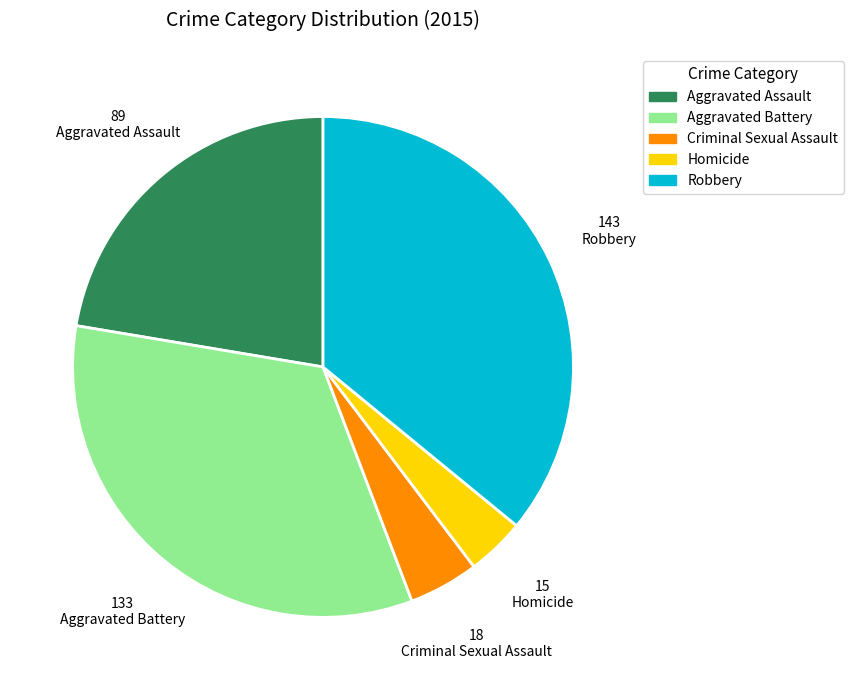

What is the ratio of the value at Robbery to the value at Aggravated Battery?

1.1